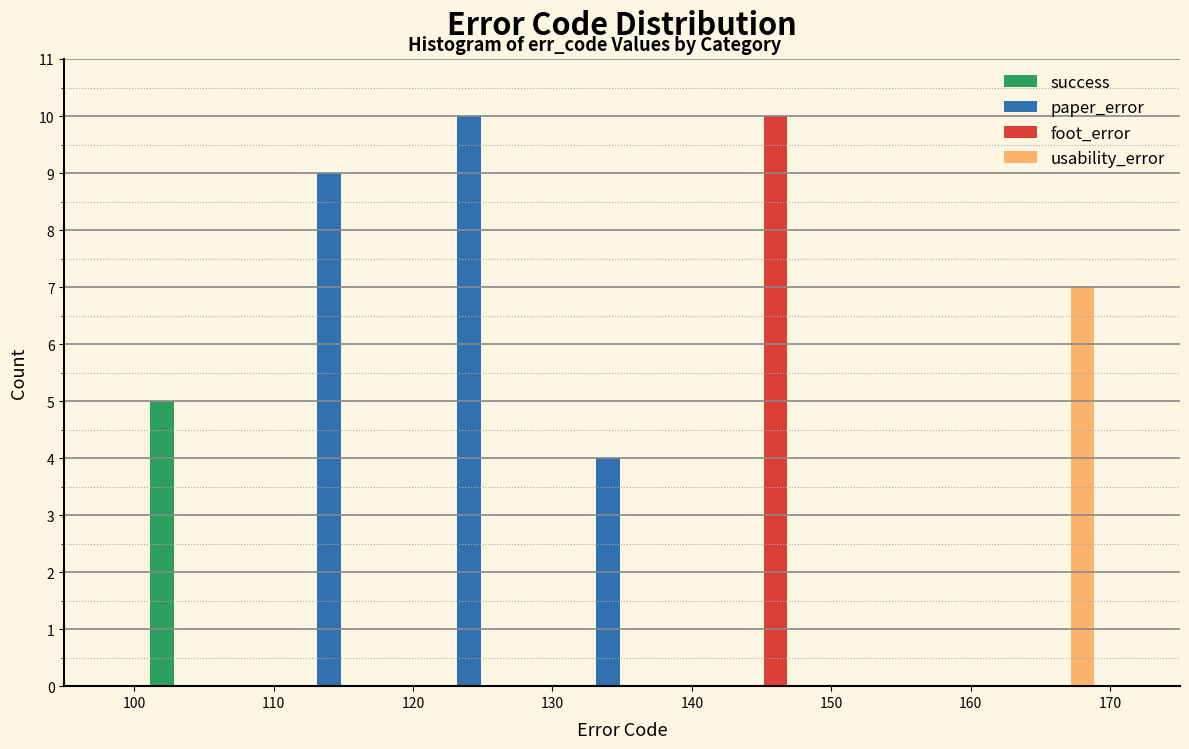

Reading left to right, transcribe this chart: for each range on the x-axis, give the height of each series' bar. The values are not printed on the chart, so give them approximately, as read against the axis.

100 to 110: success=5	paper_error=0	foot_error=0	usability_error=0
110 to 120: success=0	paper_error=9	foot_error=0	usability_error=0
120 to 130: success=0	paper_error=10	foot_error=0	usability_error=0
130 to 140: success=0	paper_error=4	foot_error=0	usability_error=0
140 to 150: success=0	paper_error=0	foot_error=10	usability_error=0
150 to 160: success=0	paper_error=0	foot_error=0	usability_error=0
160 to 170: success=0	paper_error=0	foot_error=0	usability_error=7